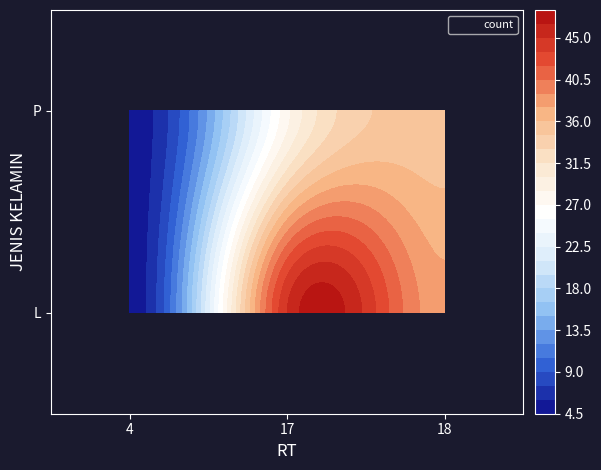

What is the greatest value displayed?

45